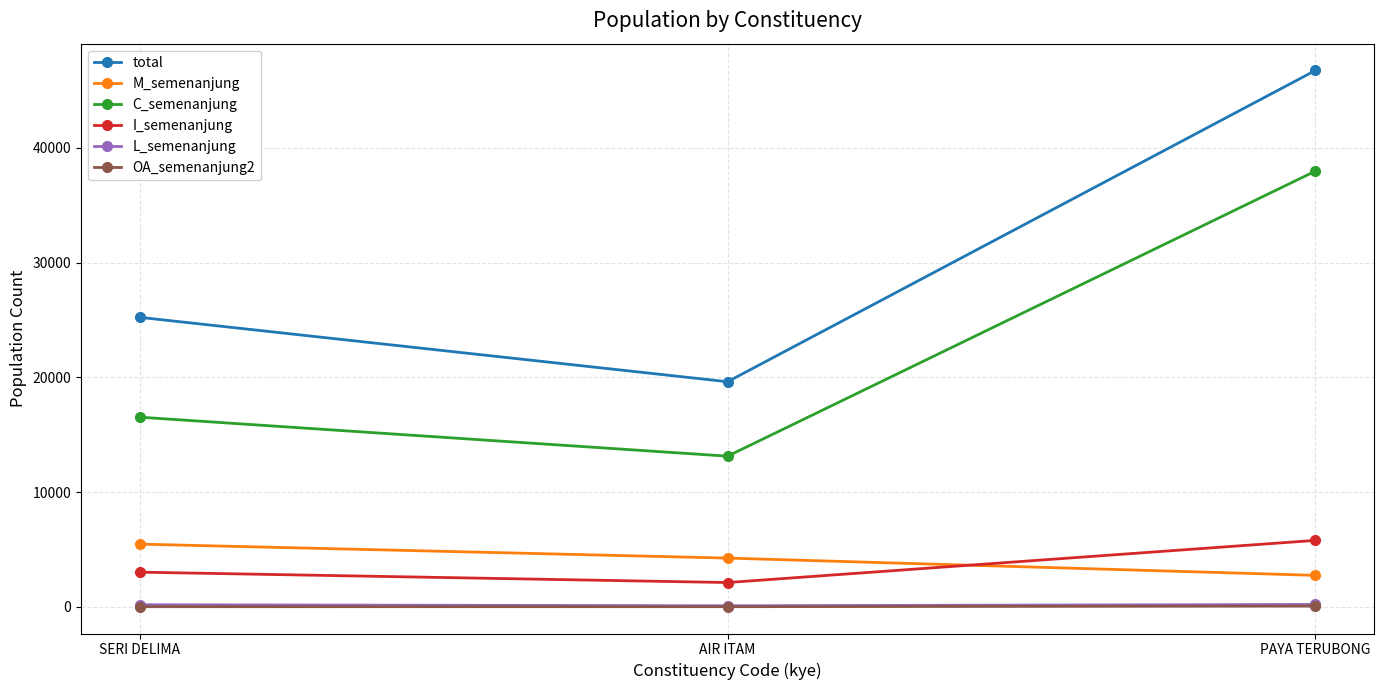

What position from the right is SERI DELIMA?

3